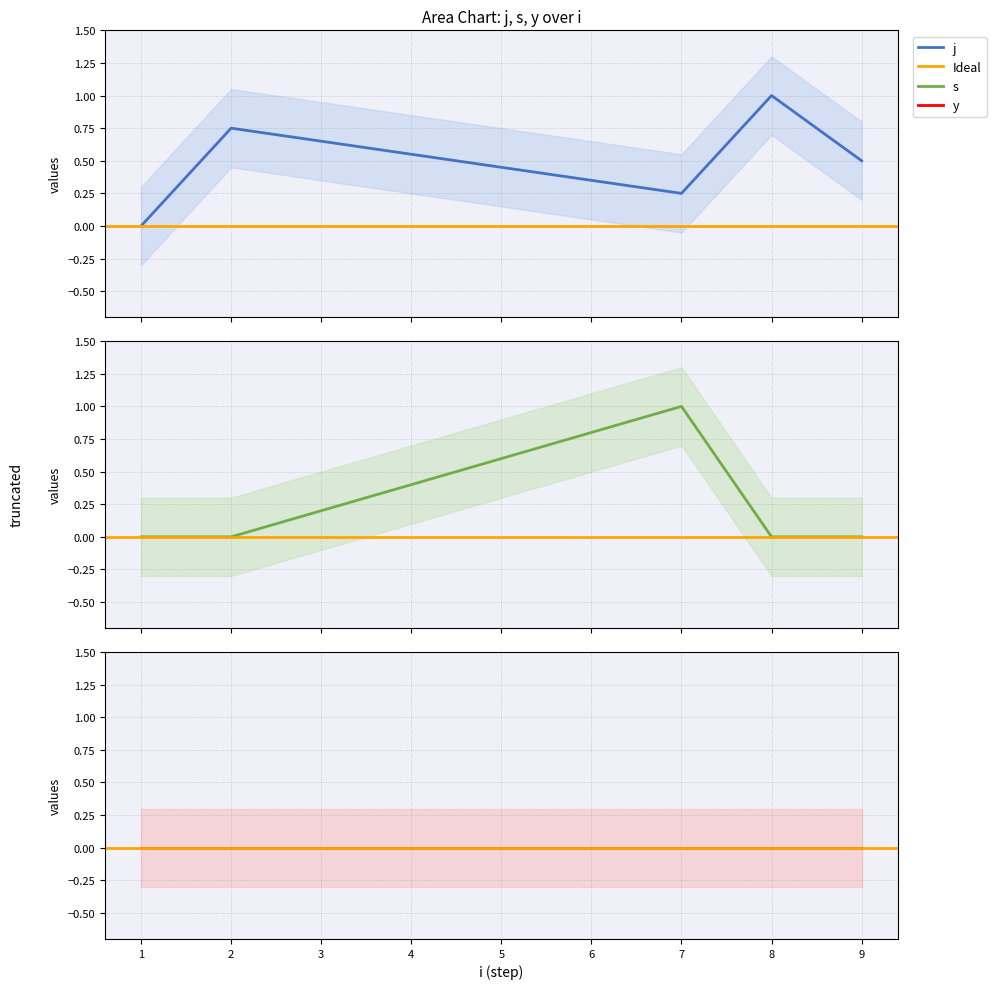

Which series ends up on top after the final intersection of j and s?

j